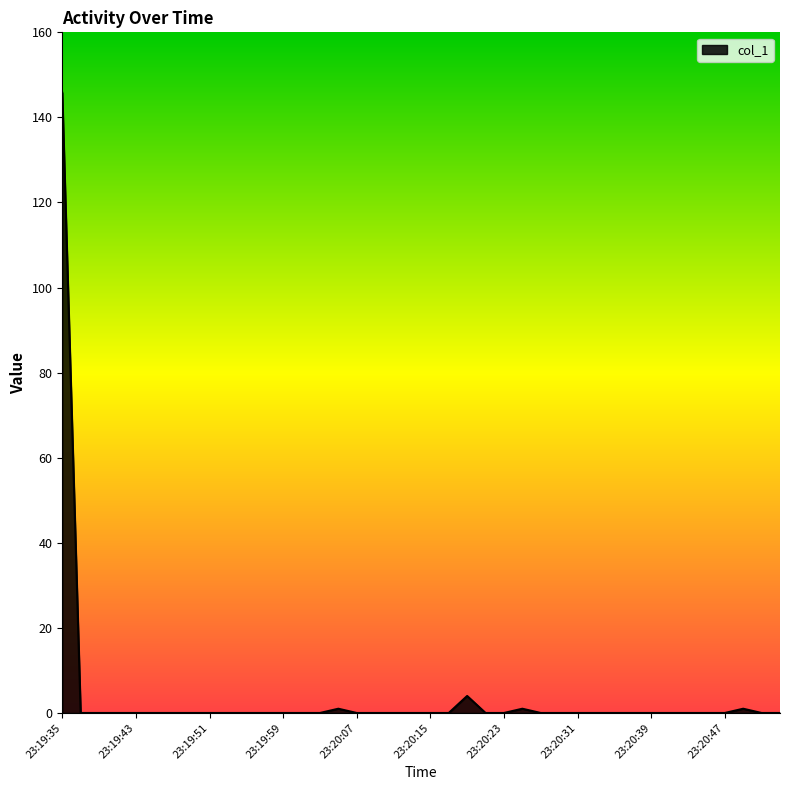

How many lines are shown in the chart?

1